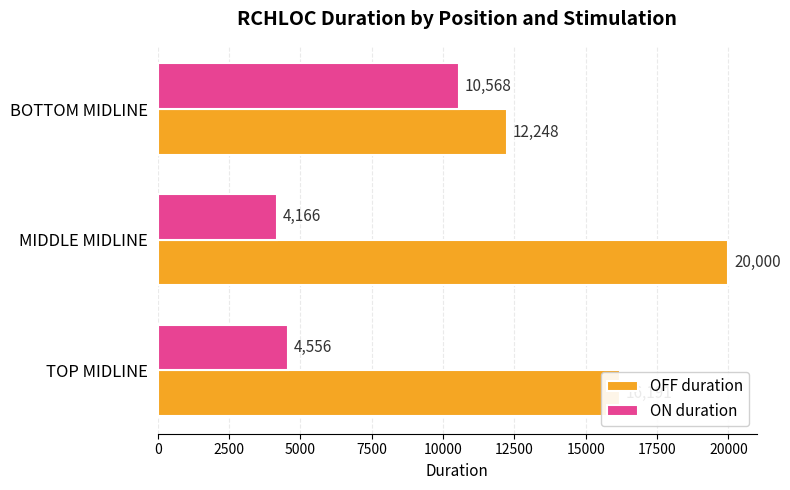

Rank the series by their average value, from lowest to highest.

ON duration, OFF duration